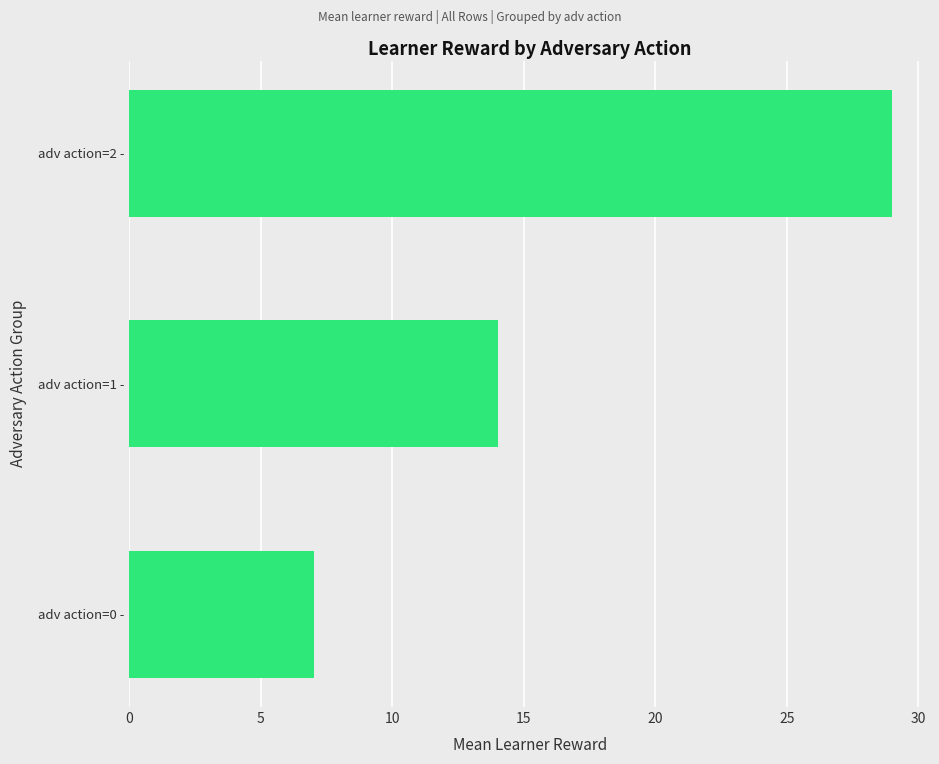

What is the difference between the maximum and second lowest values?

15